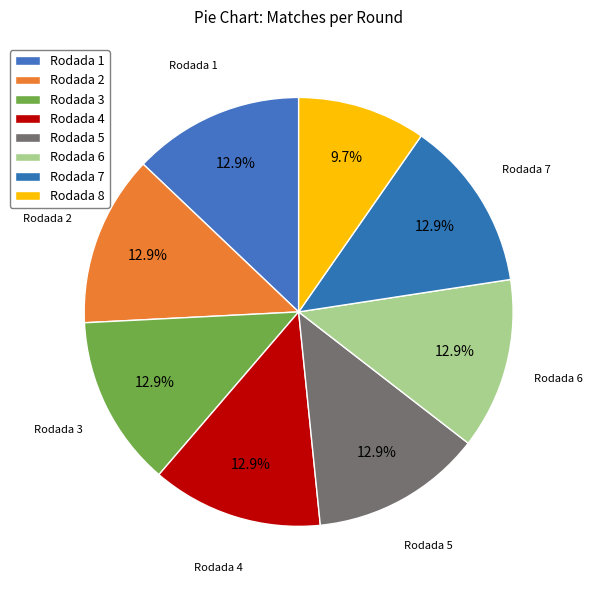

How many slices are in this pie chart?

8